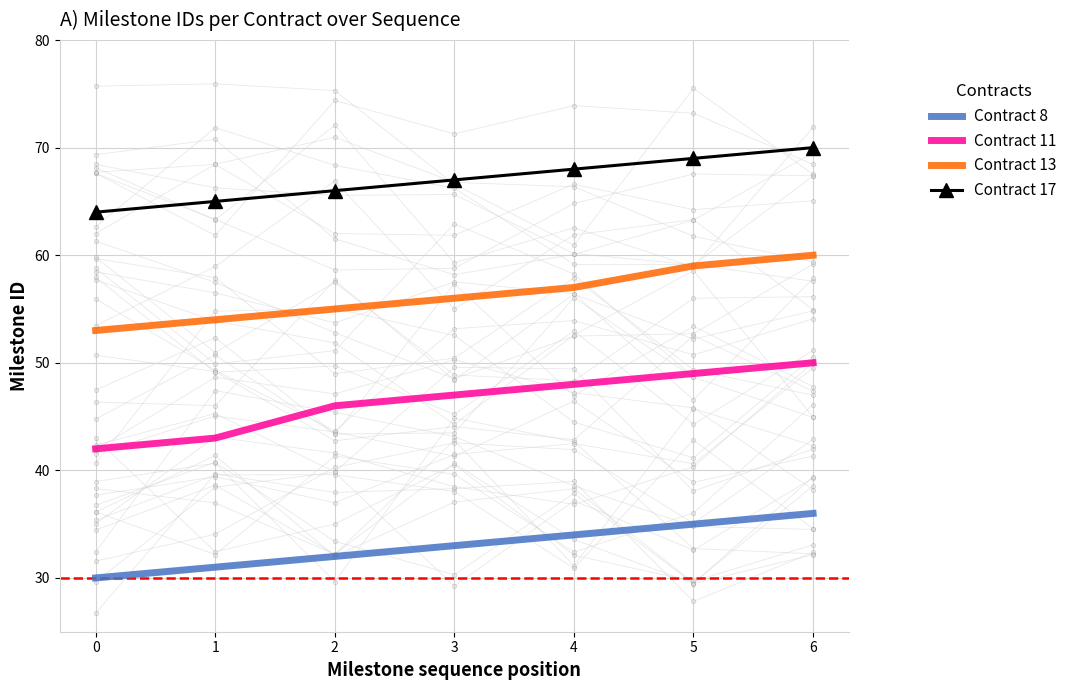

Which series contains the highest Y value?

Contract 17